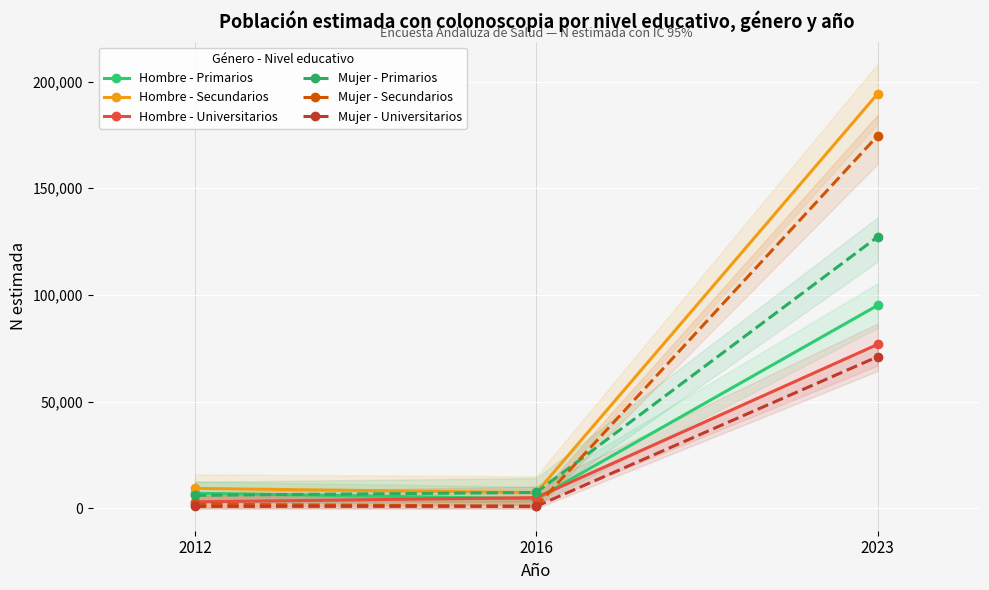

At which label does Mujer - Universitarios reach its peak?

2023